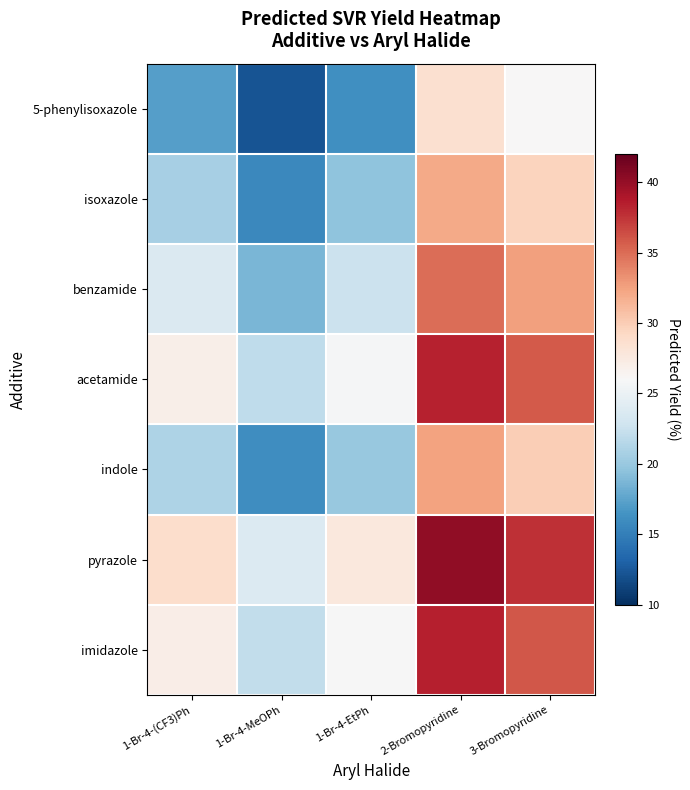

What is the maximum value shown in the chart?

40.1